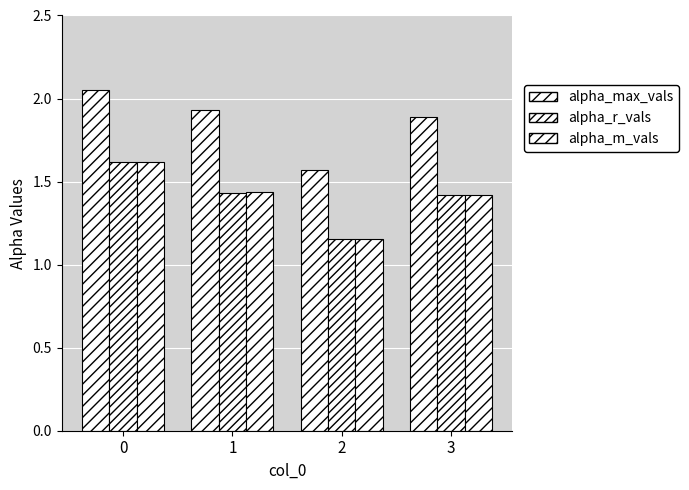

How many alpha_r_vals values are between 1 and 2?

4